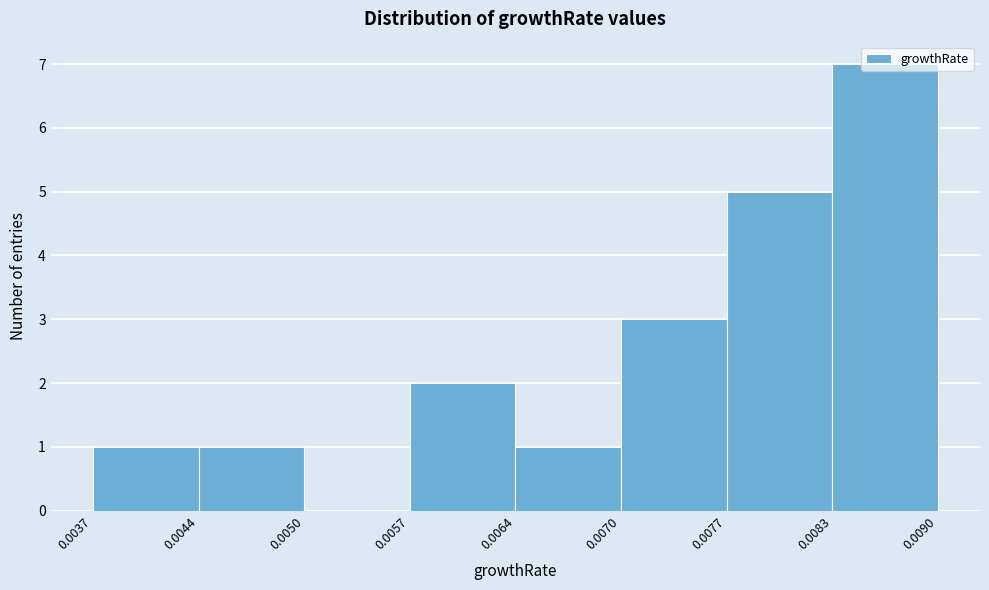

Over which range of the x-axis is the bar tallest?

0.0083 to 0.0090